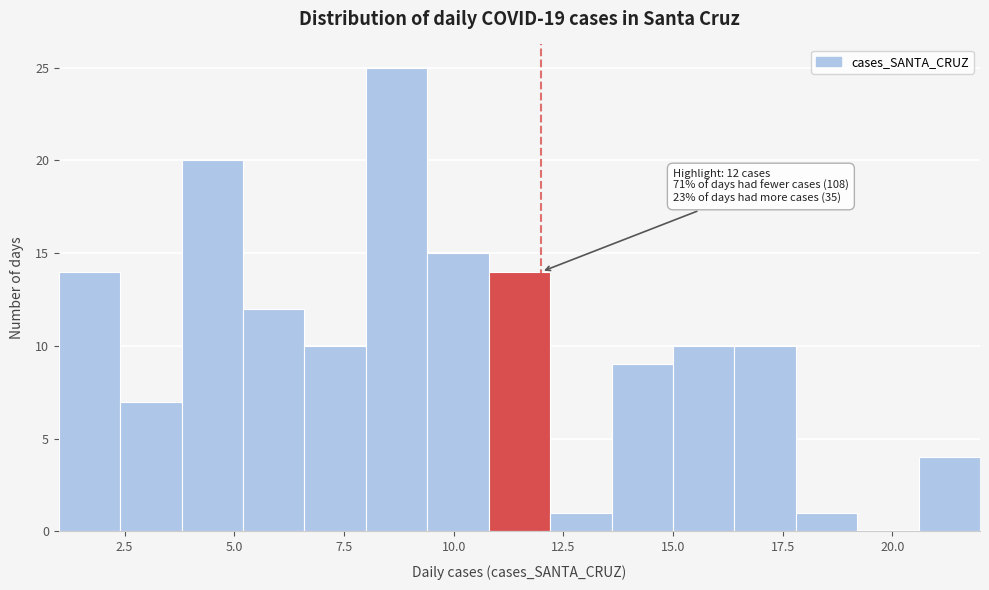

Around what value on the x-axis is the tallest bar? Give the approximate position of its centre, as read against the axis.

8.5